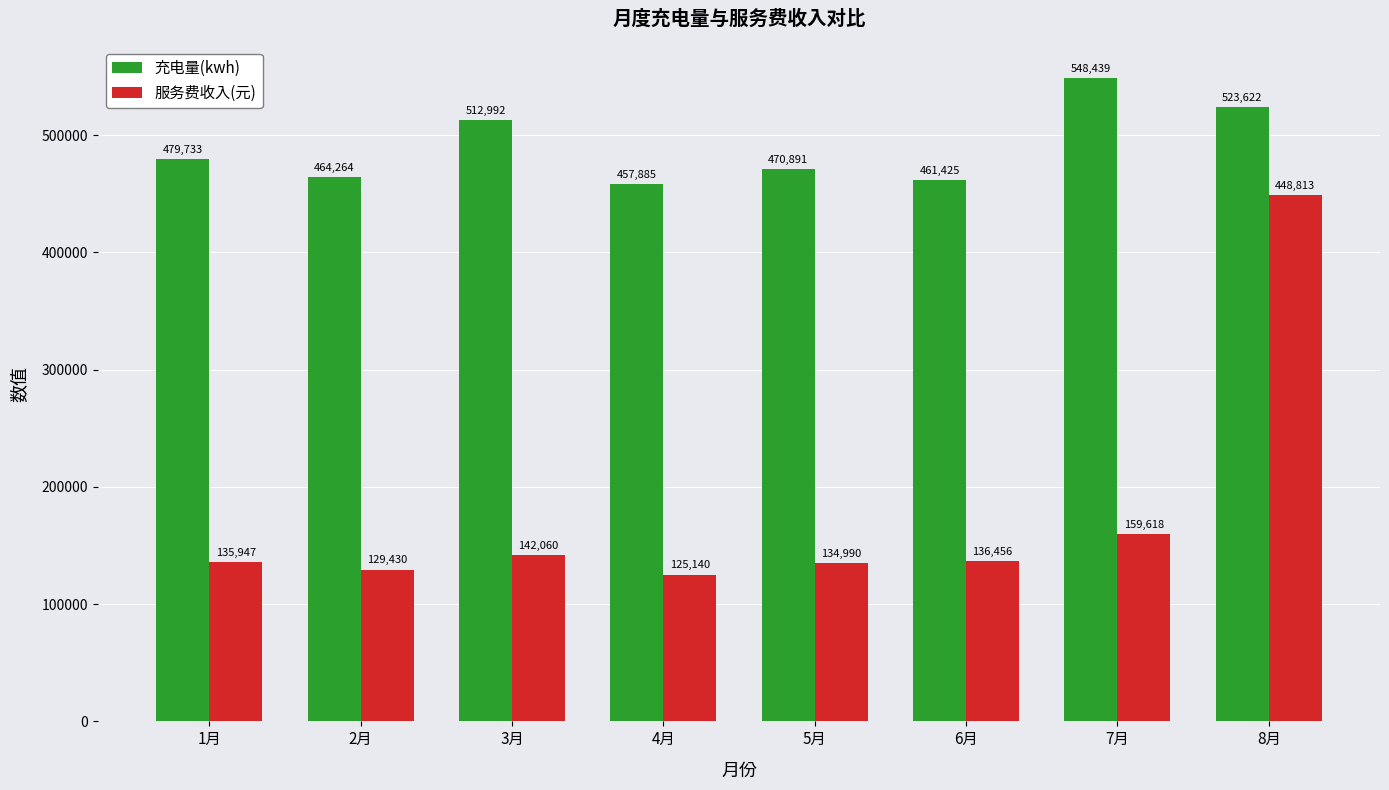

What position from the left is 5月?

5